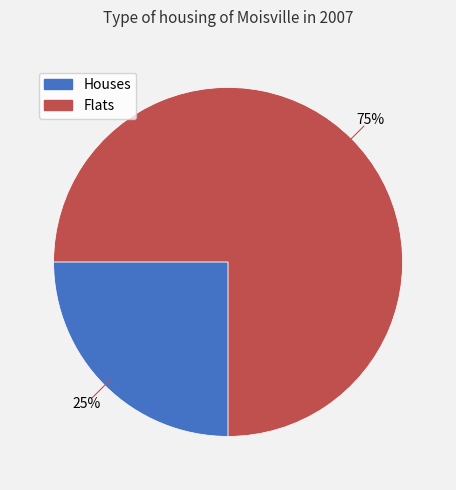

To the nearest percent, what is the difference between the largest and smallest slice percentages?

50%